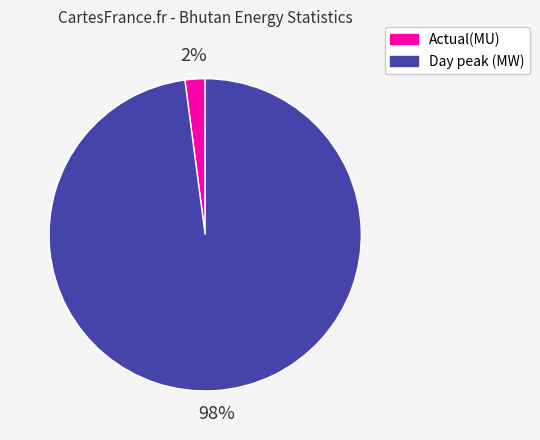

How many segments does this pie chart have?

2